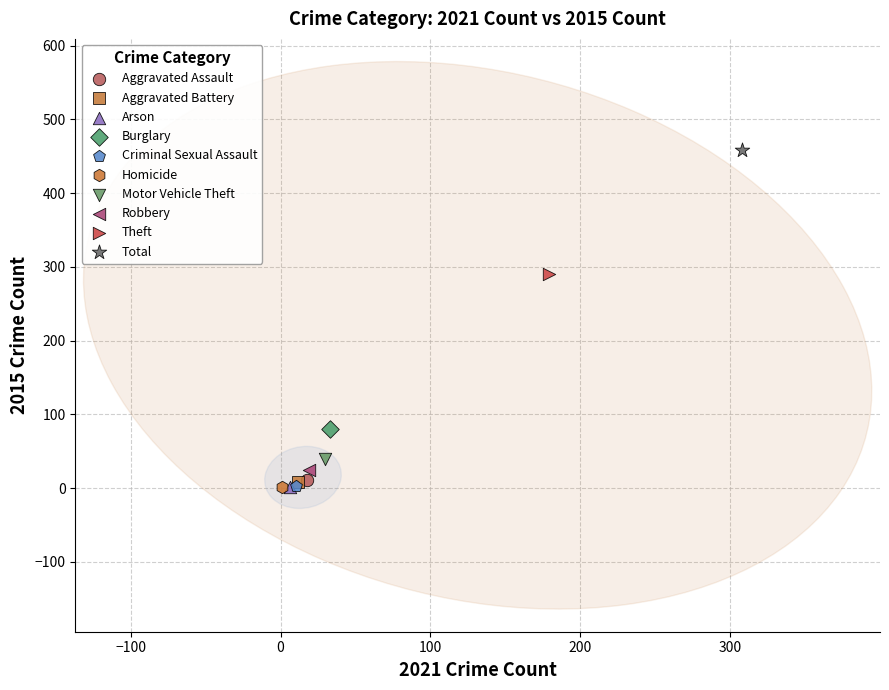

What are all the series names shown in the legend?

Aggravated Assault, Aggravated Battery, Arson, Burglary, Criminal Sexual Assault, Homicide, Motor Vehicle Theft, Robbery, Theft, Total